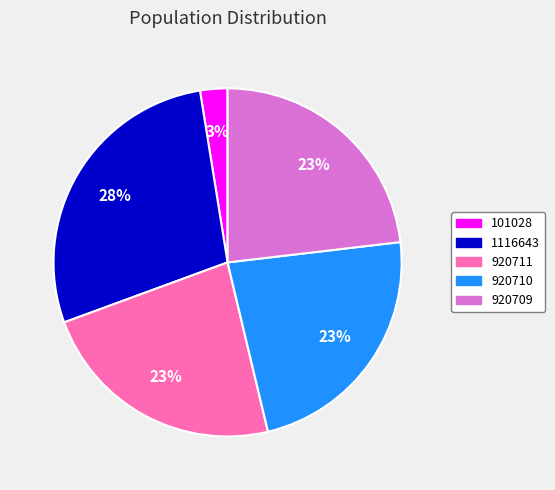

To the nearest percent, what is the average slice percentage?

20%